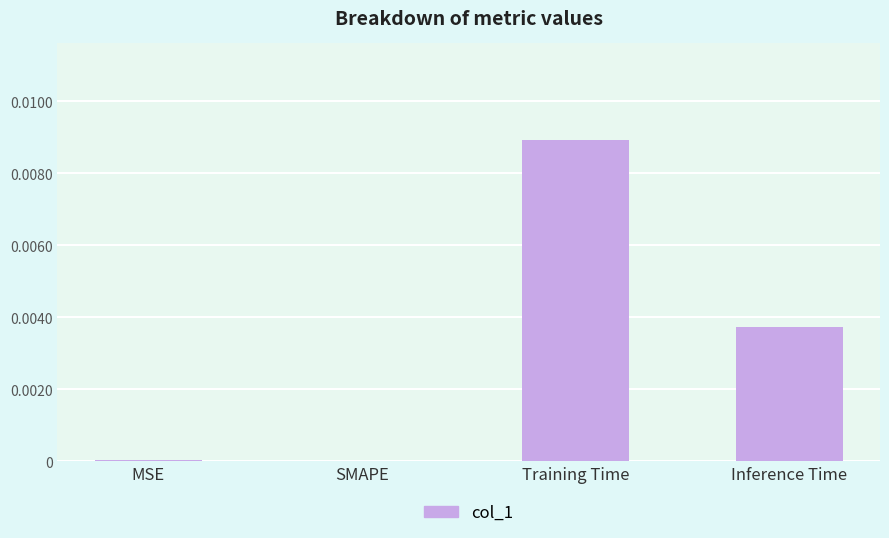

How many distinct data groups are displayed?

1